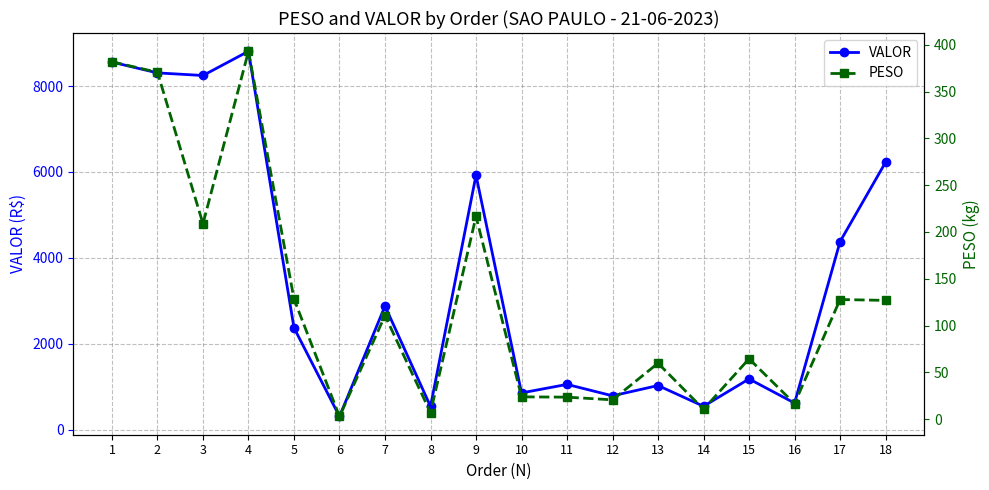

Count the number of categories in the chart.

18